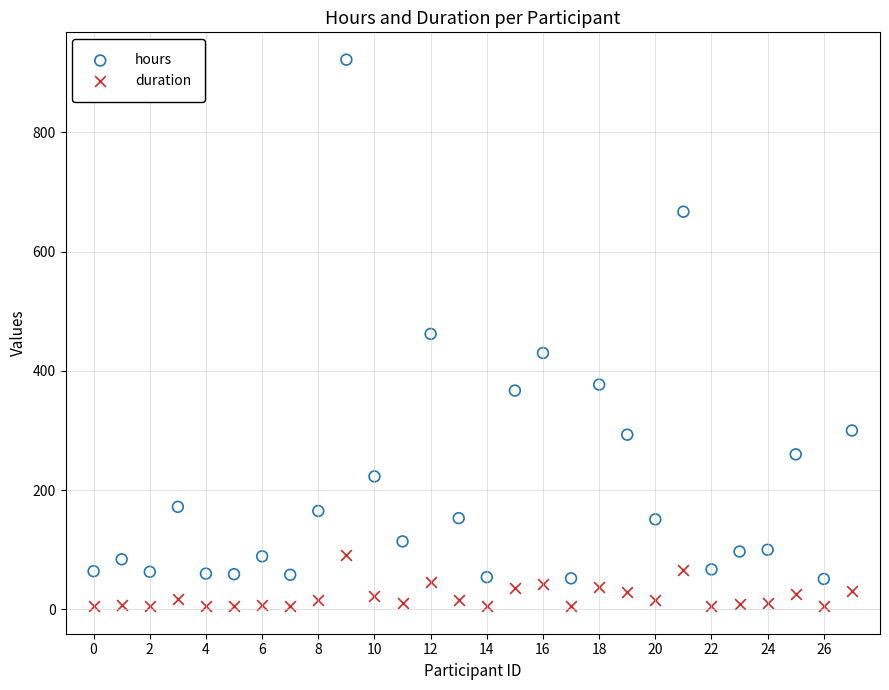

Across all data points, what is the range of Y values (max minus min)?

917